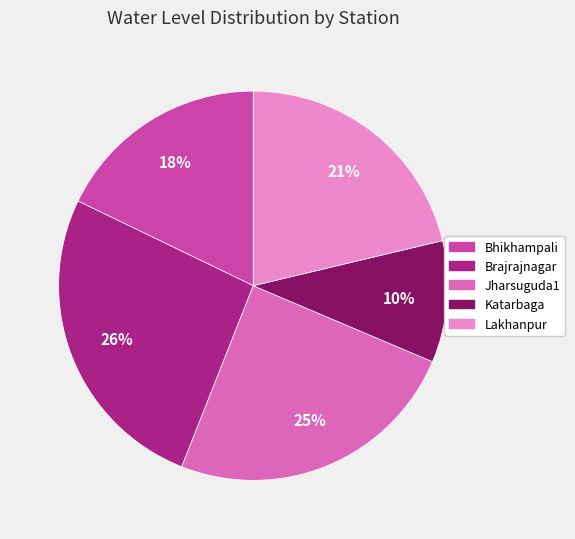

Approximately how many times larger is the value at Katarbaga compared to Bhikhampali?

0.6